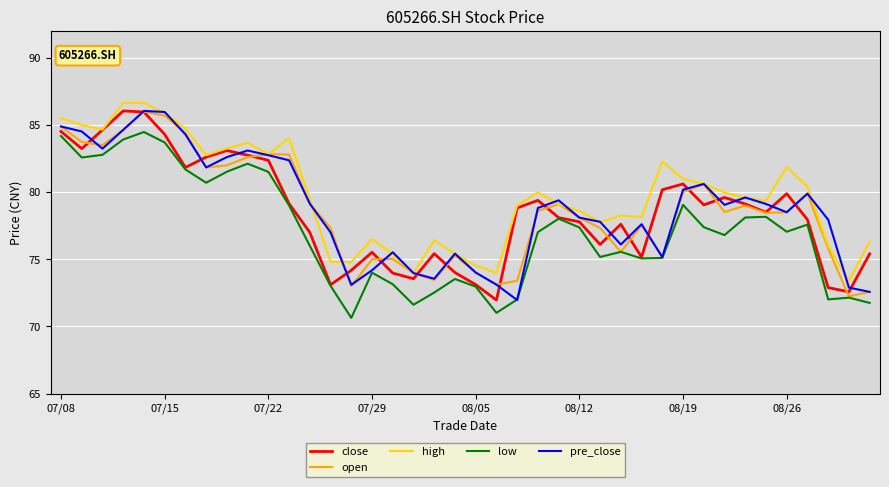

What is the highest value of the low series?

84.5